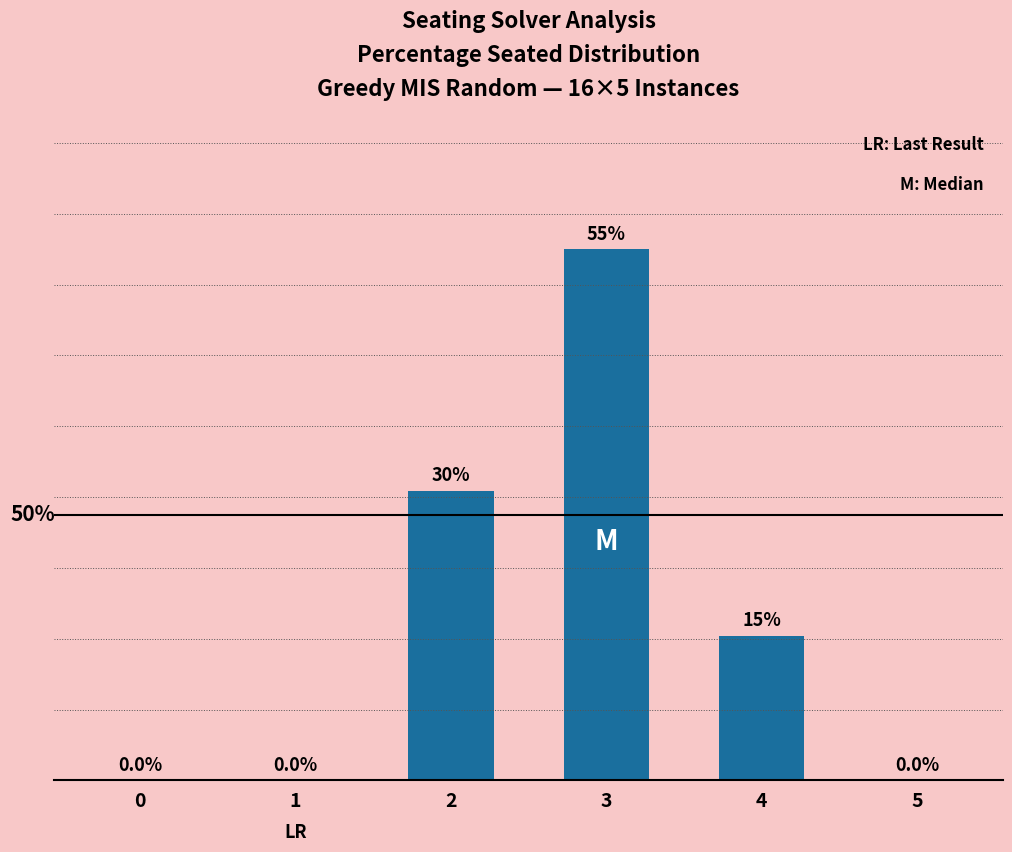

Are the bars horizontal?

No